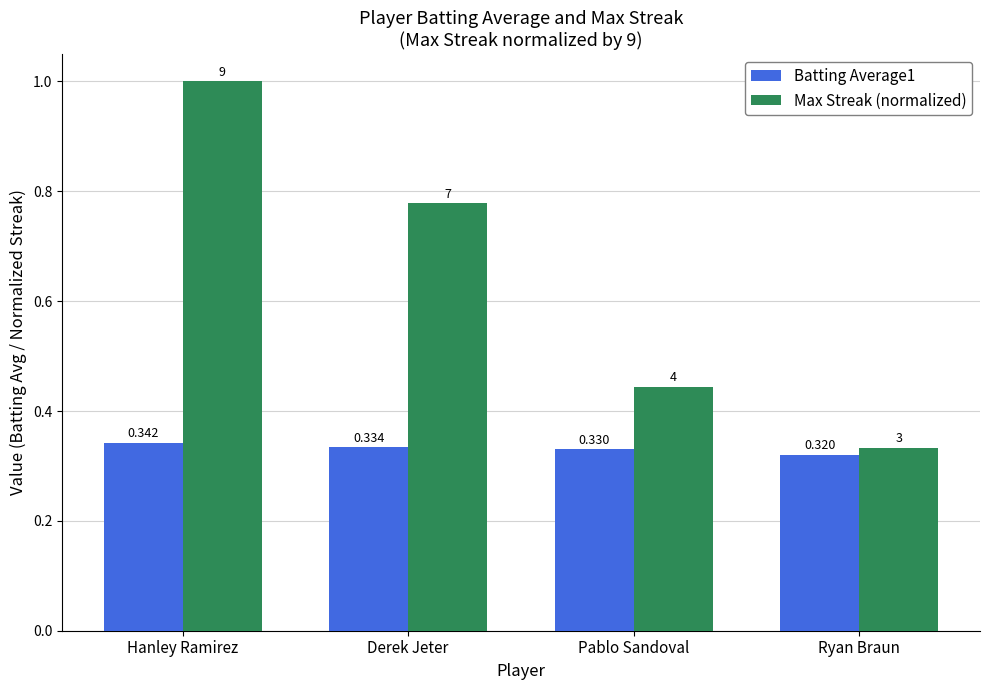

What is the sum of all Batting Average1 values?

1.3